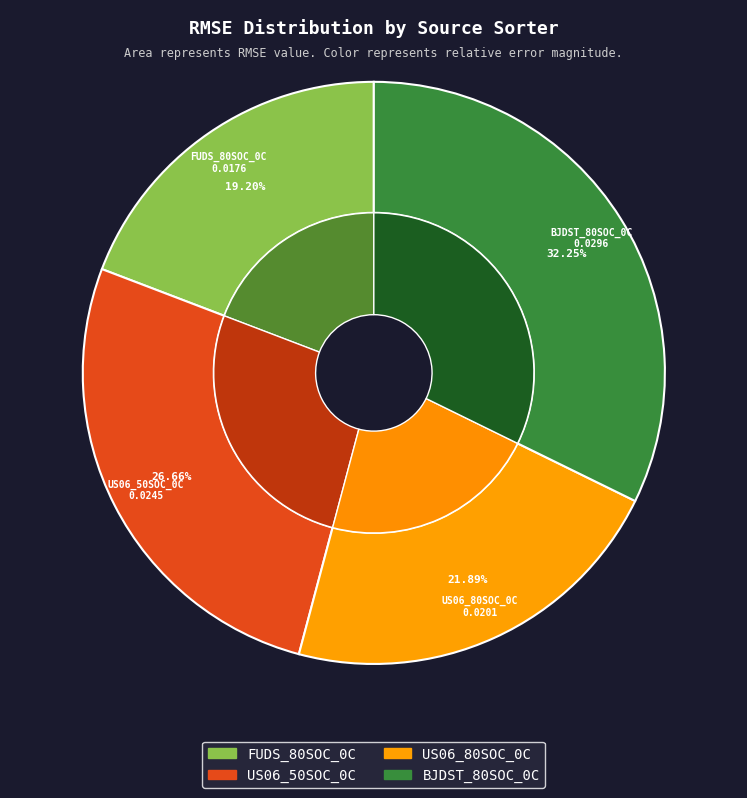

Does FUDS_80SOC_0C account for over 50% of the chart?

No